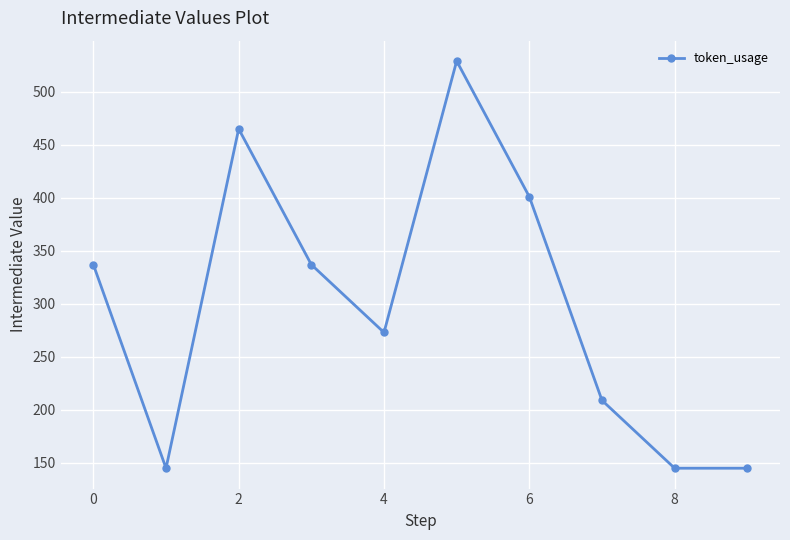

What is the minimum value shown in the chart?

145